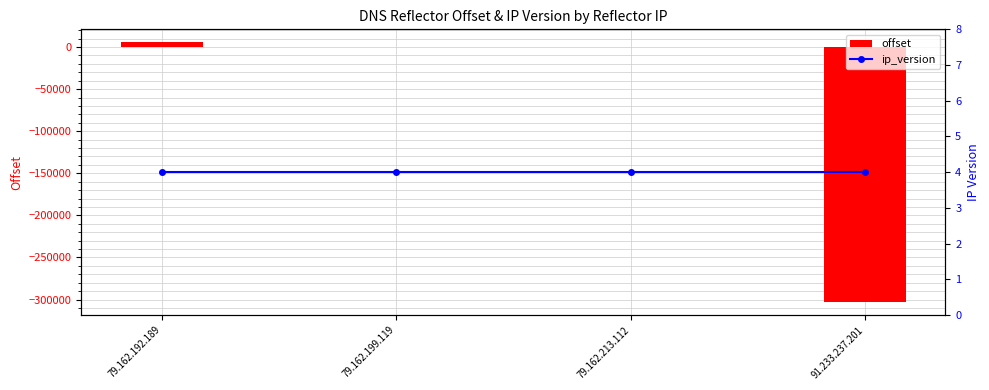

Rank the series by their average value, from lowest to highest.

offset, ip_version